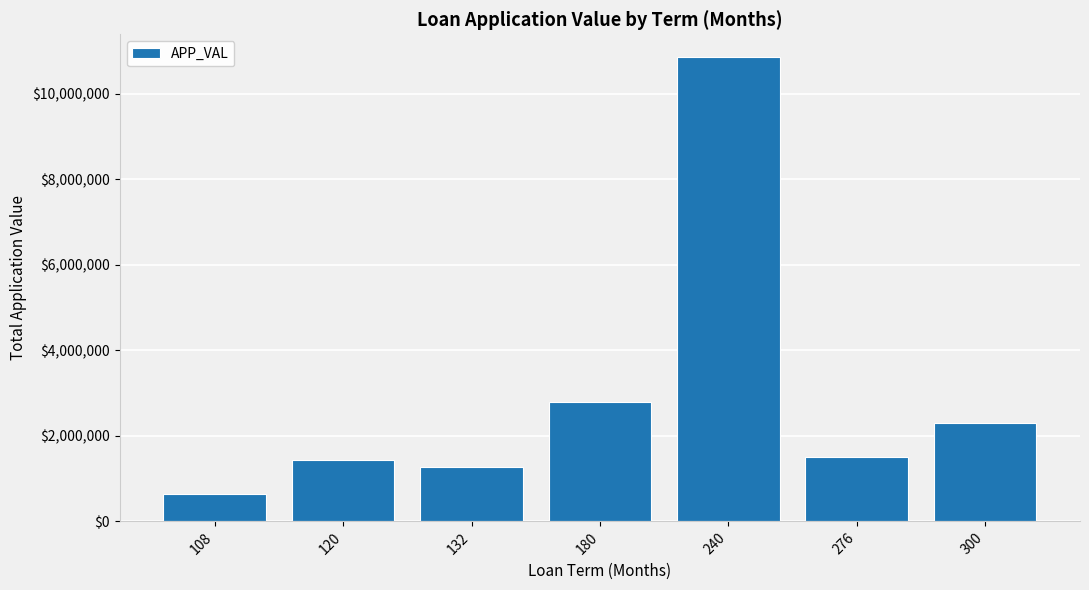

What is the change in value from 108 to 180?

+2136236.6